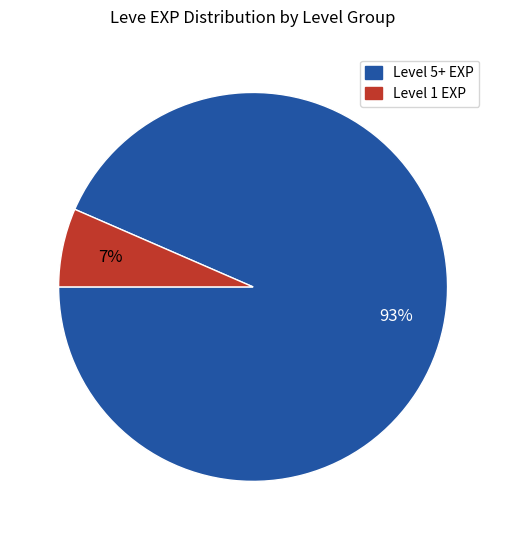

Which category has the biggest portion of the pie?

Level 5+ EXP